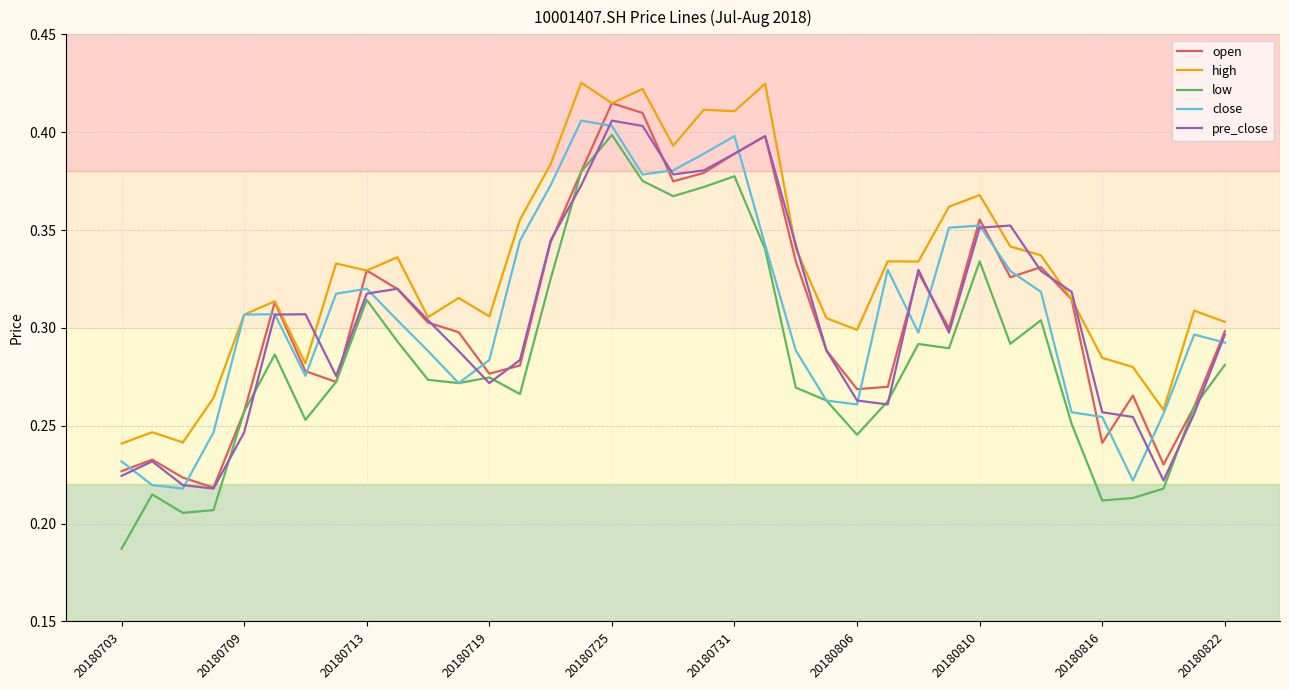

How many high values are between 0 and 1?

37